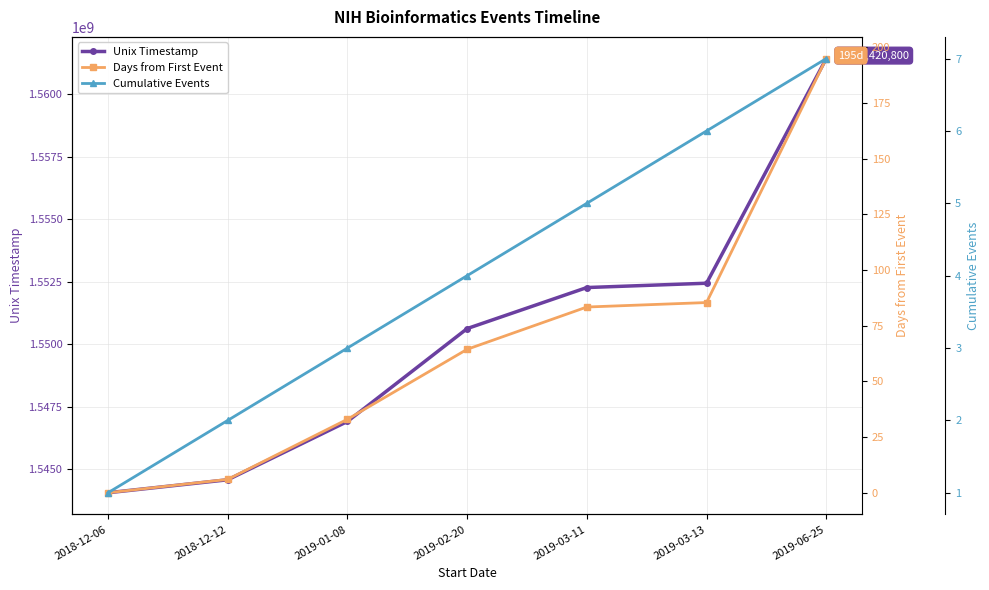

Reading left to right, what are all the values shown in this chart?

Unix Timestamp: 1544054400.0	1544572800.0	1546905600.0	1550620800.0	1552262400.0	1552435200.0	1561420800.0
Days from First Event: 0.0	6.0	33.0	64.4	83.4	85.4	195.0
Cumulative Events: 1.0	2.0	3.0	4.0	5.0	6.0	7.0